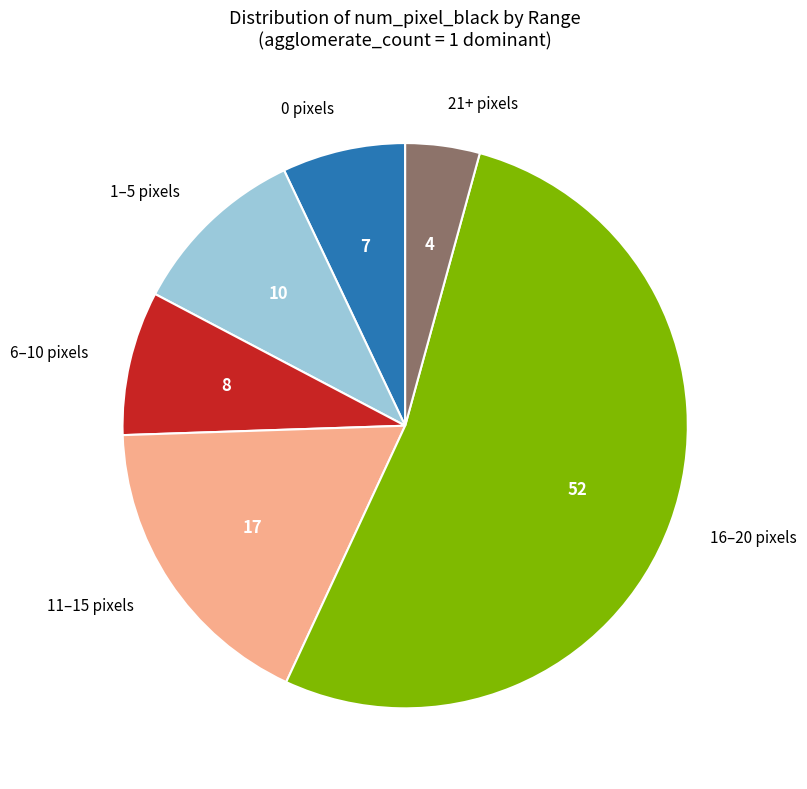

Count the number of slices in the pie.

6